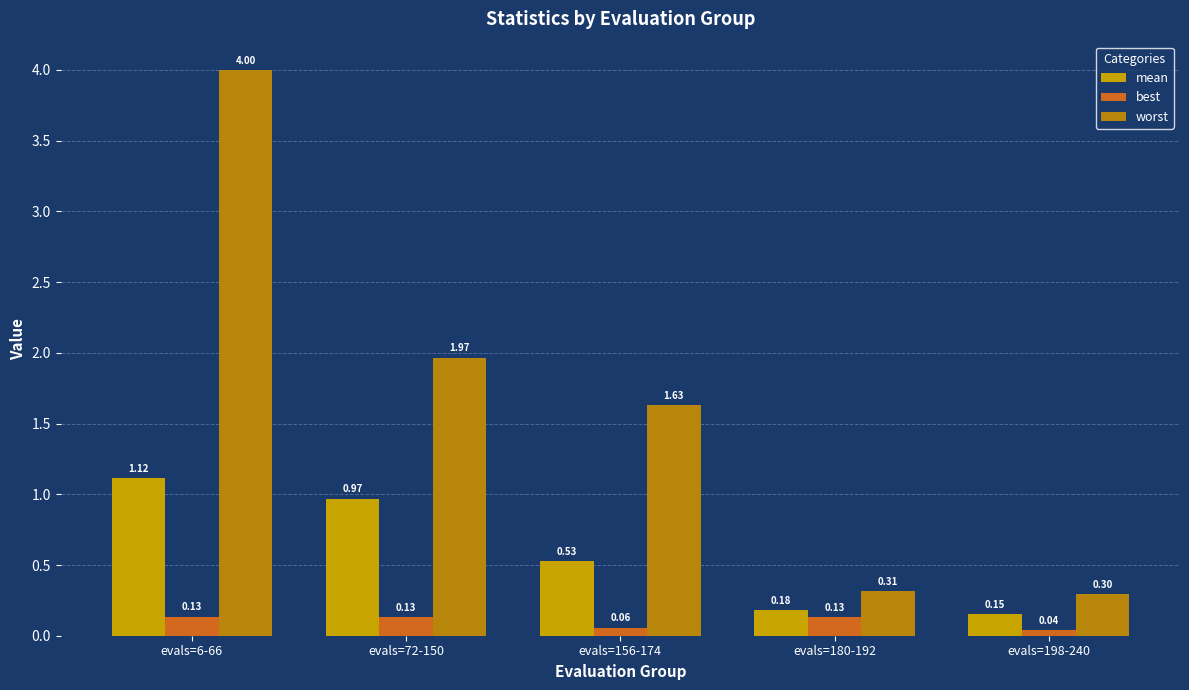

The value of best at evals=198-240 is 0.1. True or false?

False